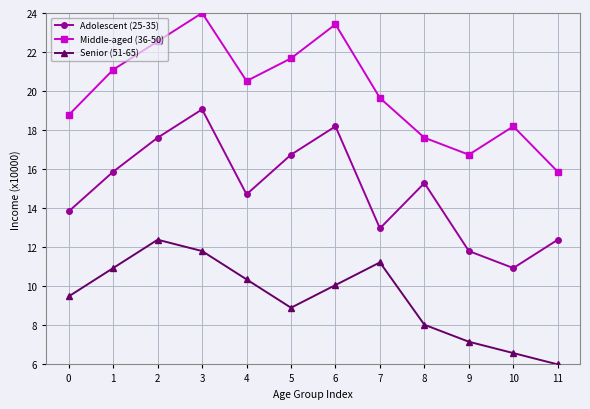

How many data points in Middle-aged (36-50) are less than 20?

6